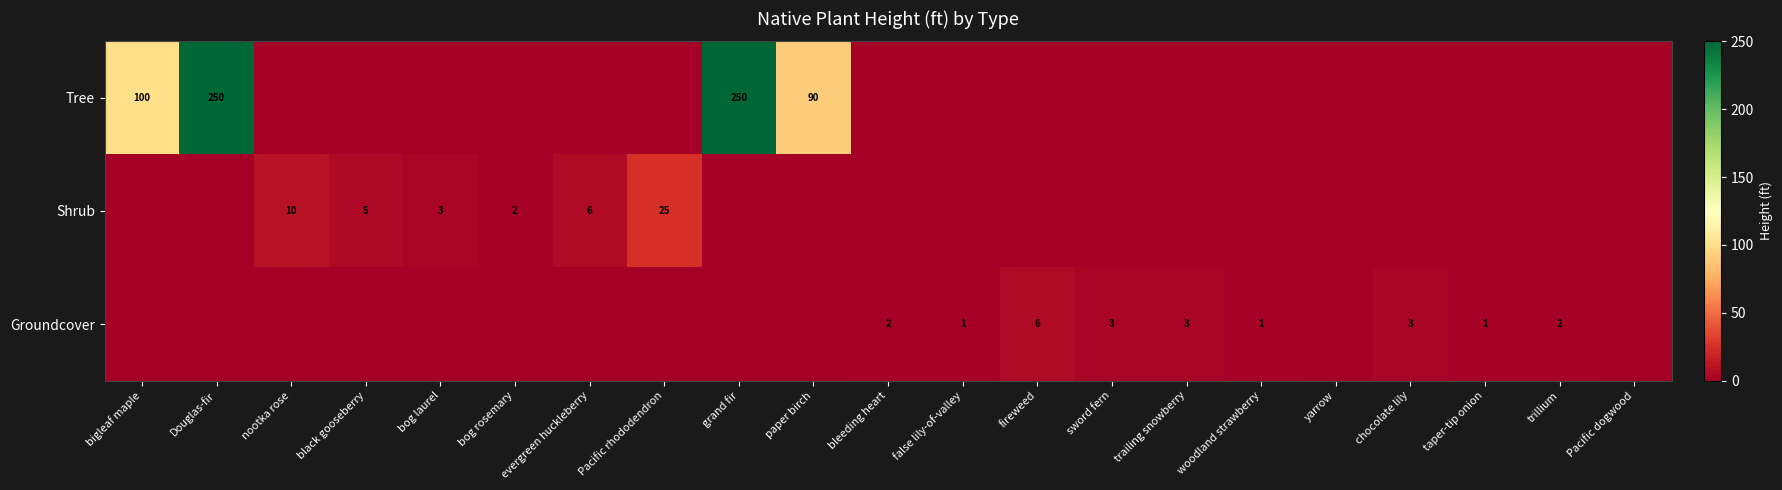

The value of Tree at paper birch is 47. True or false?

False